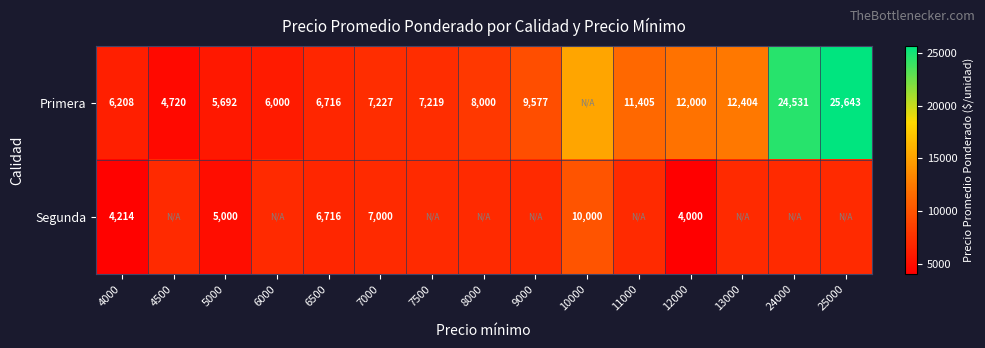

Is the value of Segunda at 4000 greater than the value of Primera at 6500?

No